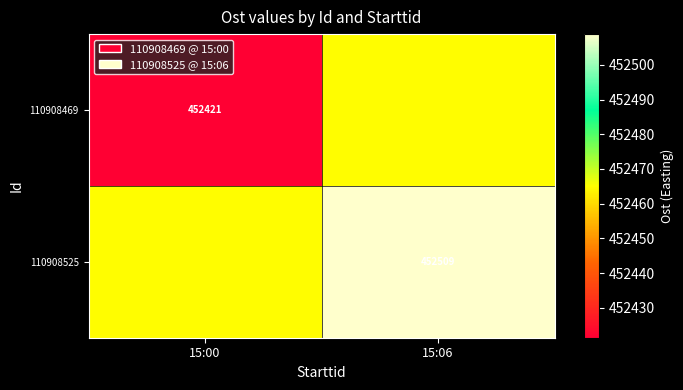

Is the value of 110908525 at 15:06 greater than the value of 110908469 at 15:00?

Yes